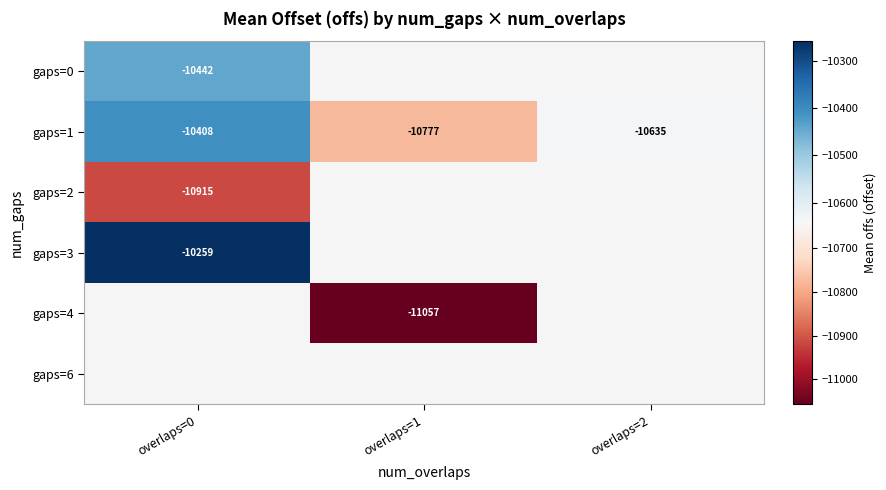

How many values in the gaps=1 series are below -10635?

1